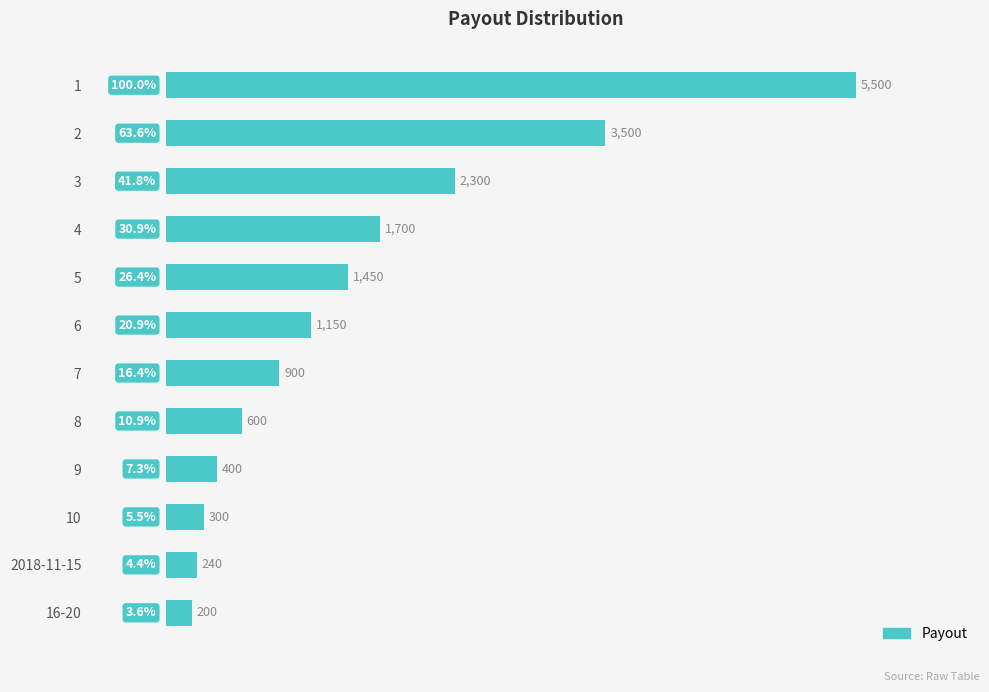

Reading top to bottom, list all the values displayed in this chart.

1=5500	2=3500	3=2300	4=1700	5=1450	6=1150	7=900	8=600	9=400	10=300	2018-11-15=240	16-20=200